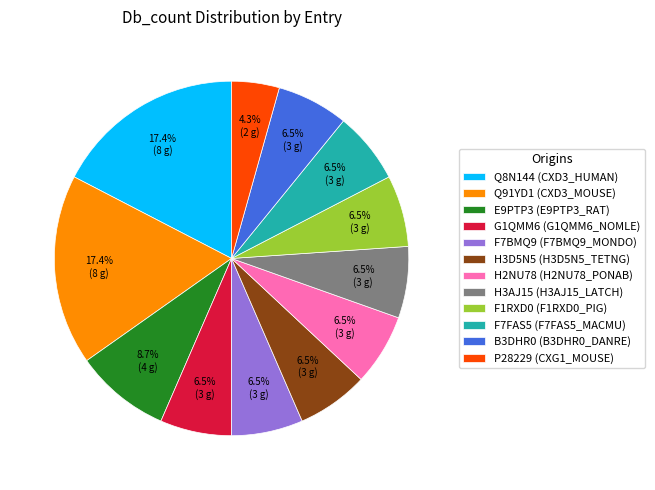

Count the number of slices in the pie.

12